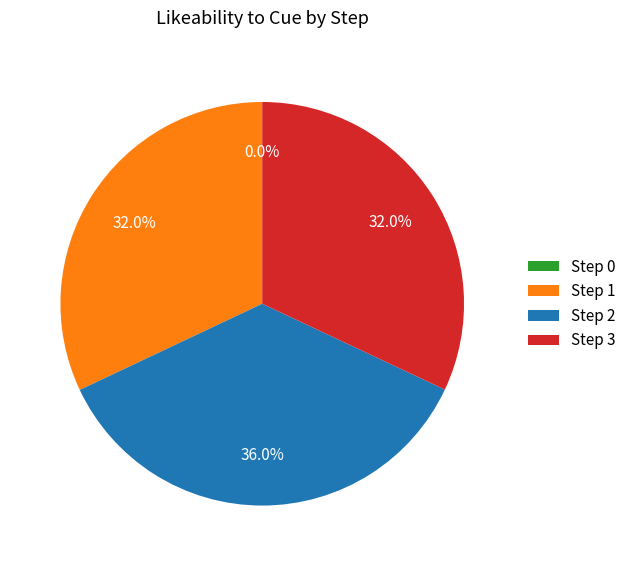

To the nearest percent, what is the difference between the largest and smallest slice percentages?

36%